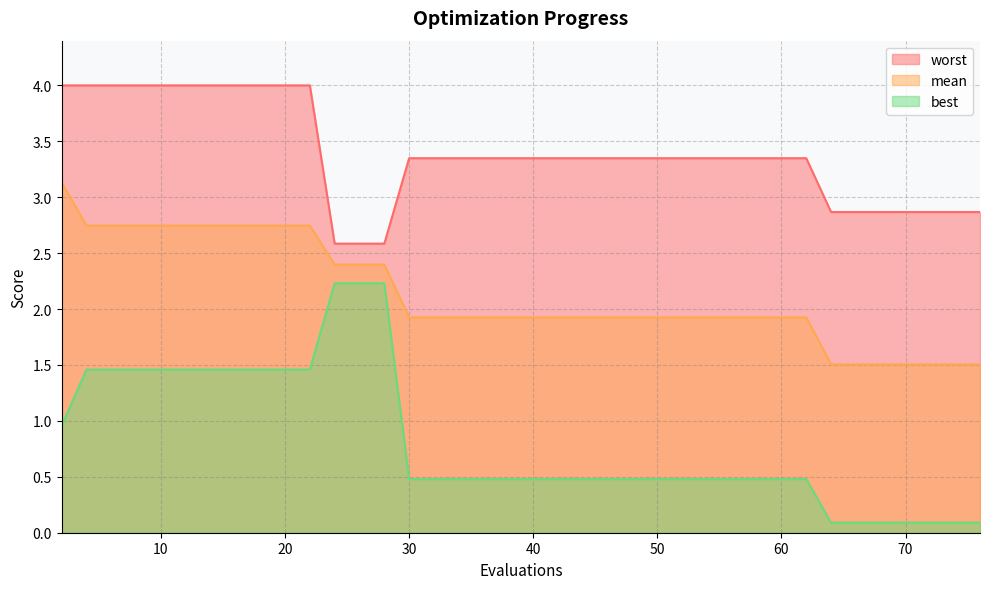

True or false: mean and worst intersect in this chart.

False